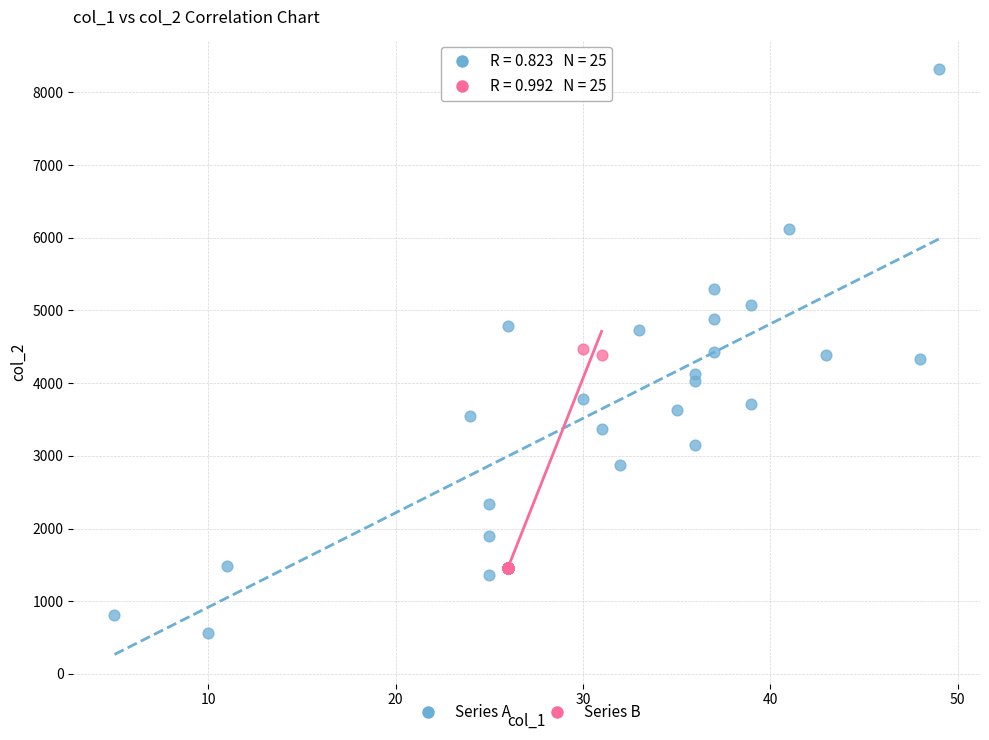

Which series contains the lowest Y value?

Series A